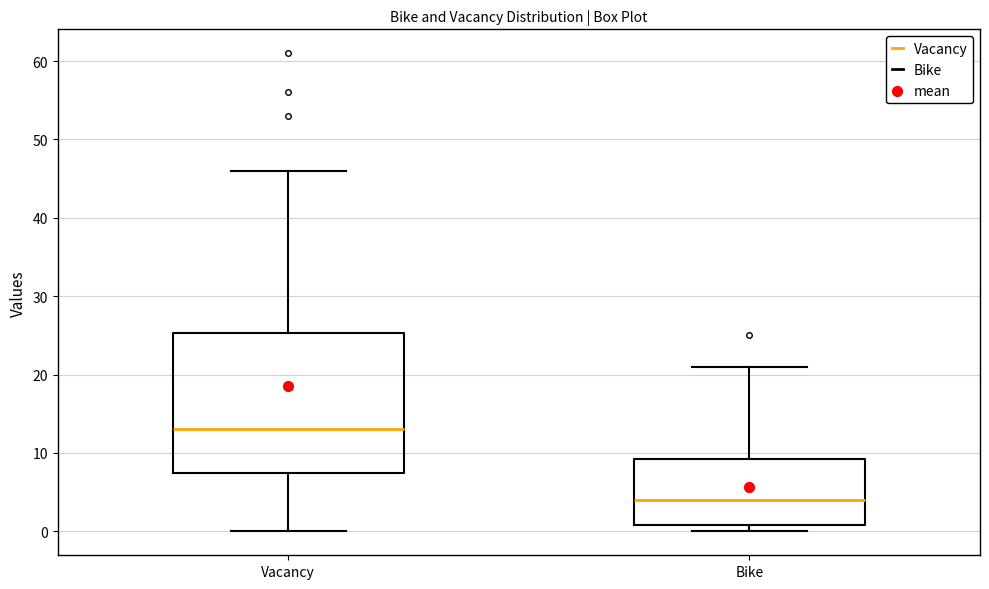

Reading left to right, transcribe this box plot: for each box, give where its median line is, the range the box spans, and where its two whiskers end, as read against the y-axis. The values are not printed on the chart, so give them approximately, as read against the axis.

Vacancy: median 13, box 8 to 25, whiskers 0 to 46
Bike: median 4, box 1 to 9, whiskers 0 to 21